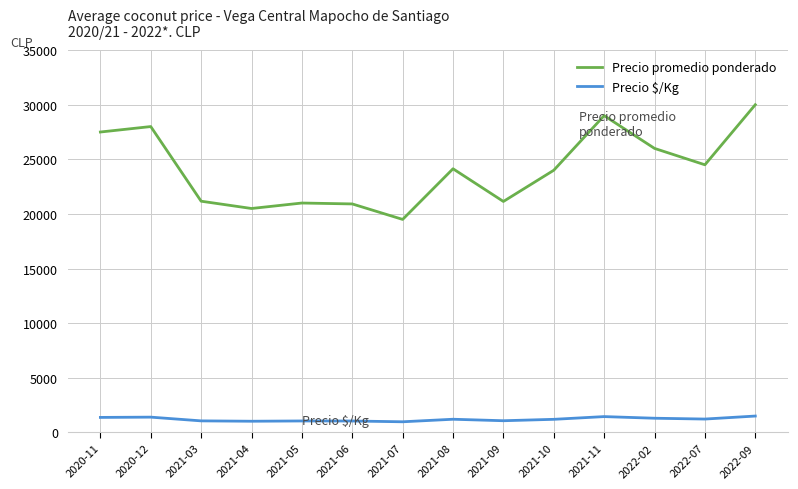

Where does the Precio promedio ponderado series first go above 24136?

2020-11